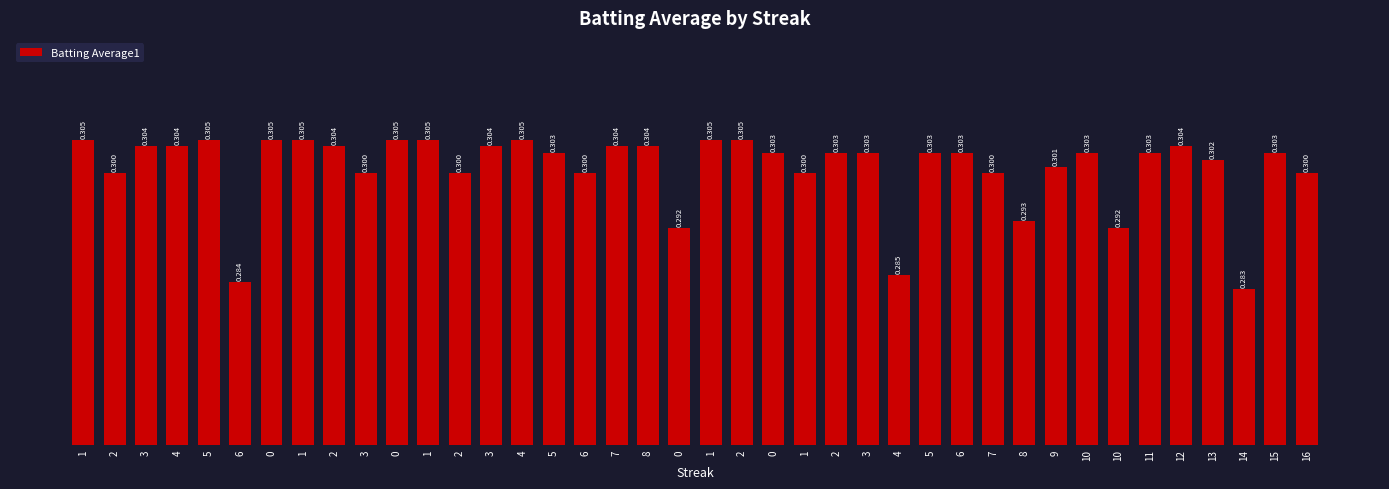

The value at 3 is 0.1. True or false?

False